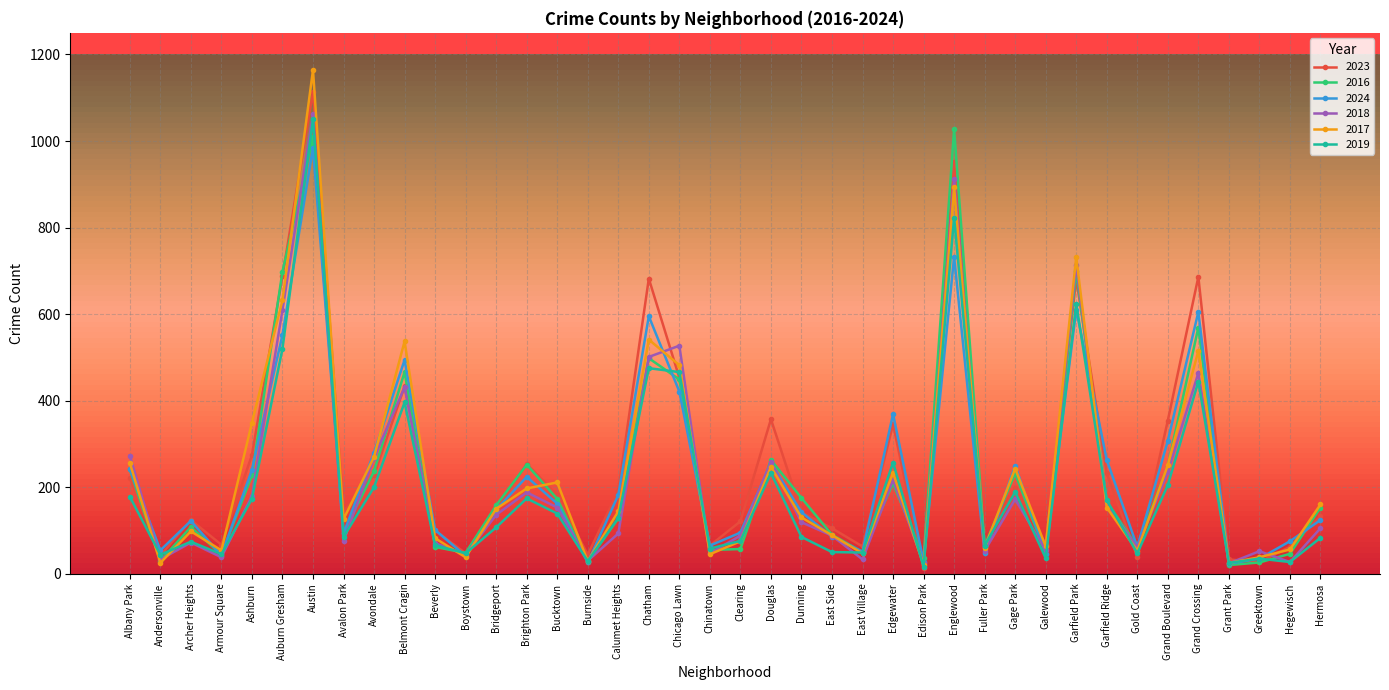

What is the average value of the 2023 series?

254